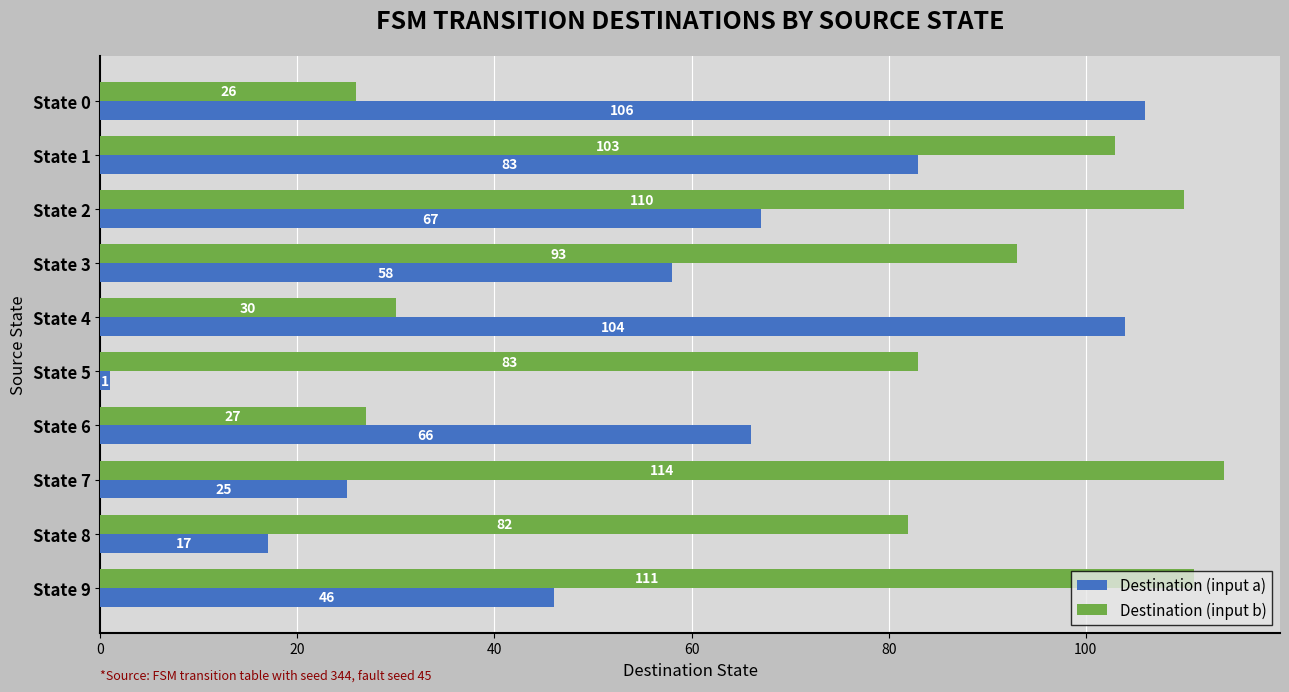

What is the maximum value shown in the chart?

114